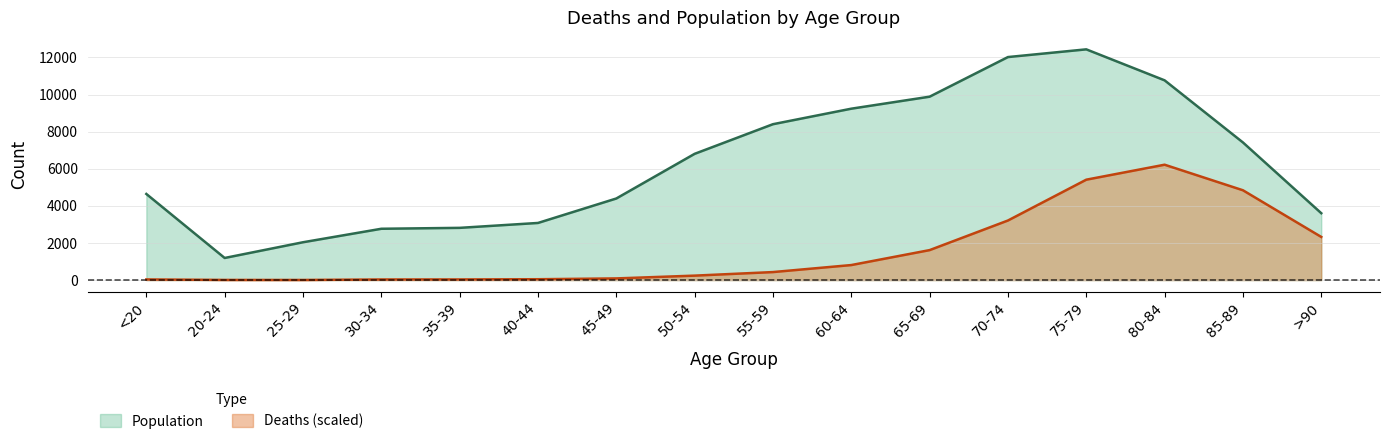

At which label is Population closest to 6812?

50-54